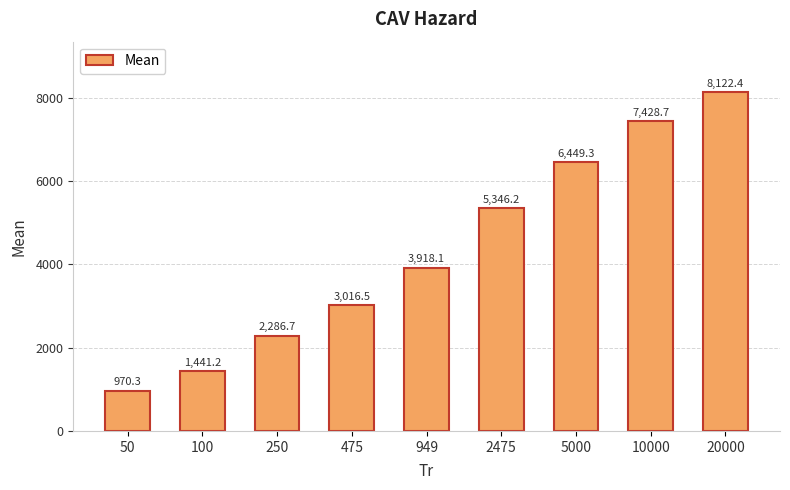

Which has a higher value, 475 or 949?

949